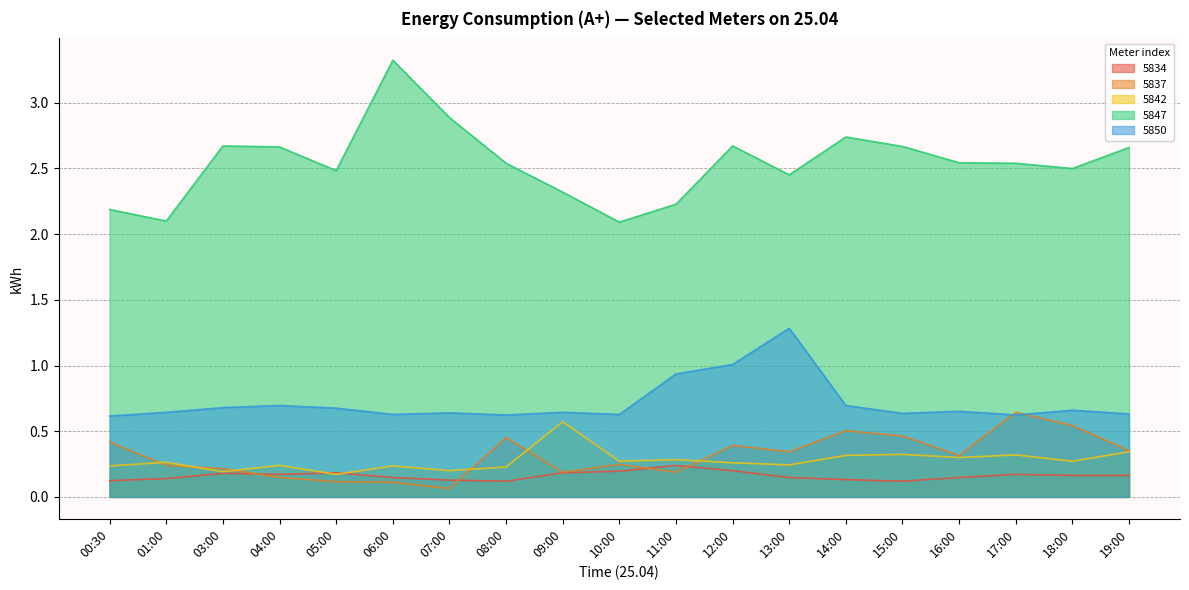

What value does the 5850 series have at 05:00?

0.7